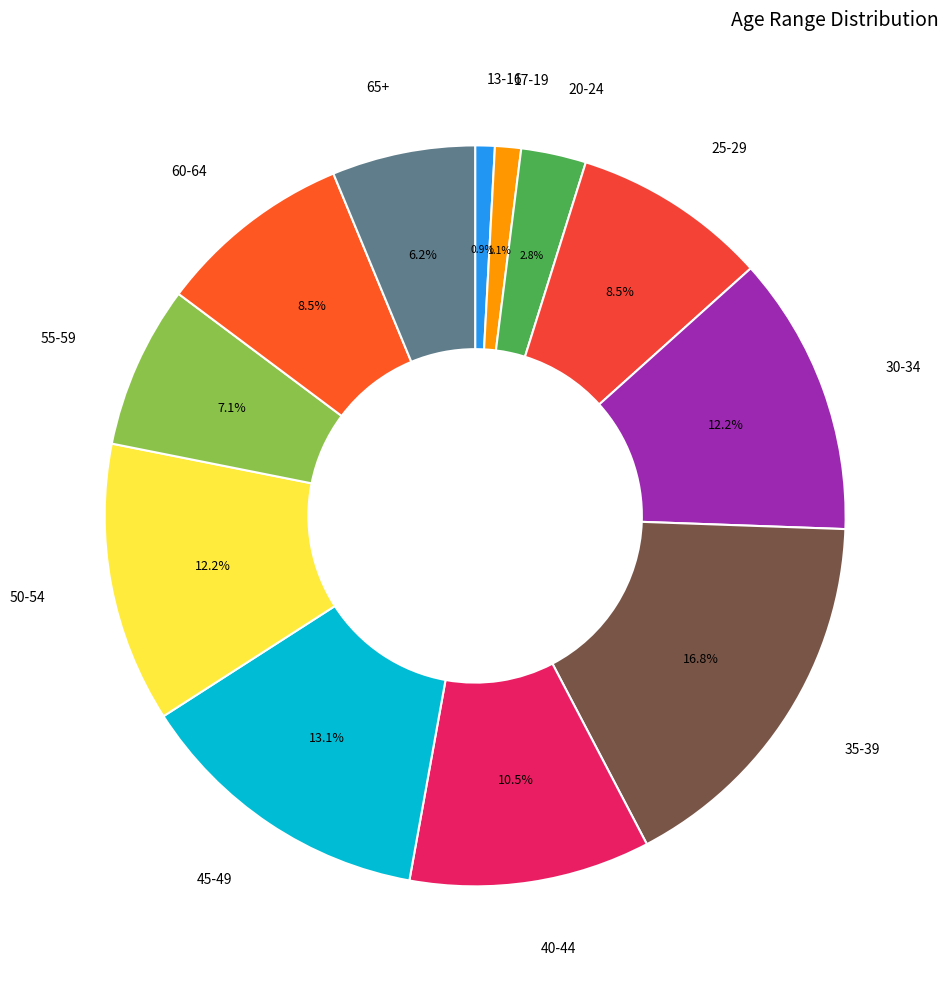

What percentage is NOT represented by 13-16?

99.1%